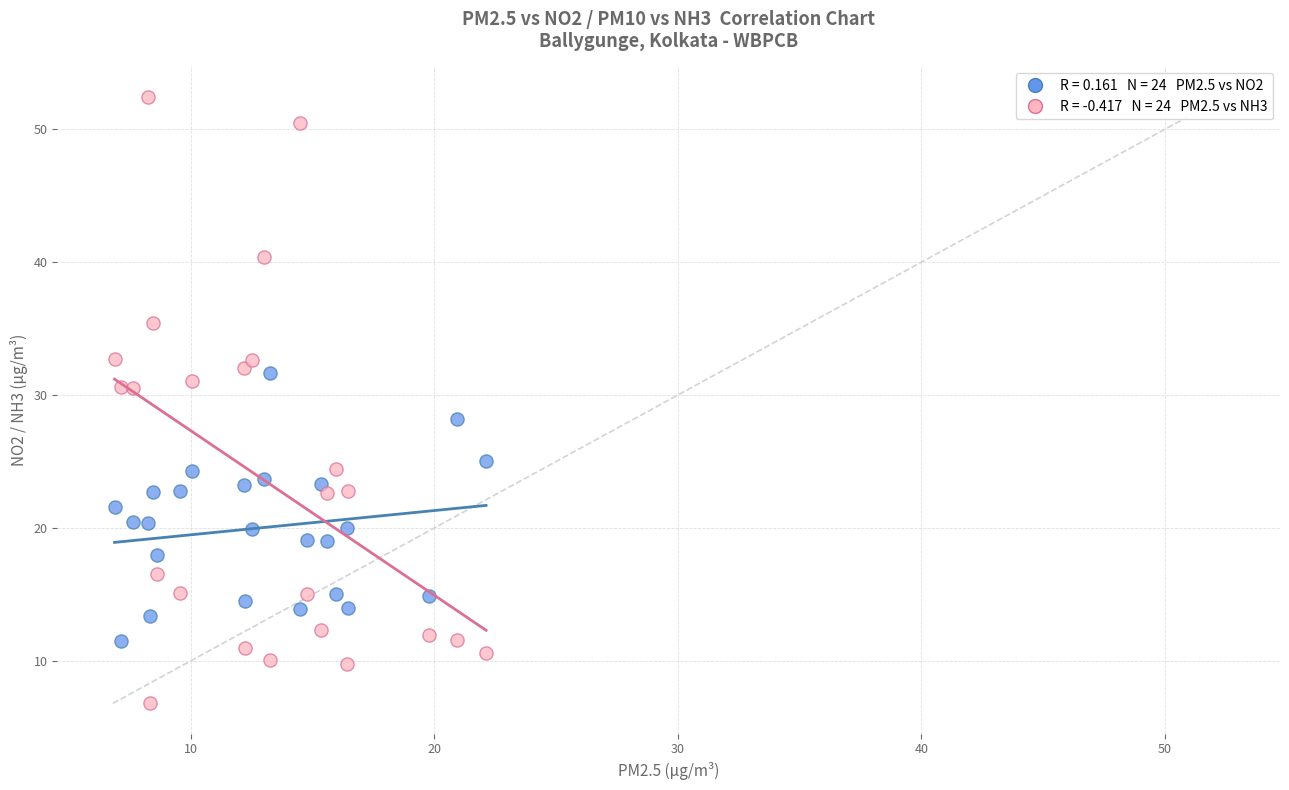

Across all series, what Y value is closest to 29?

28.2